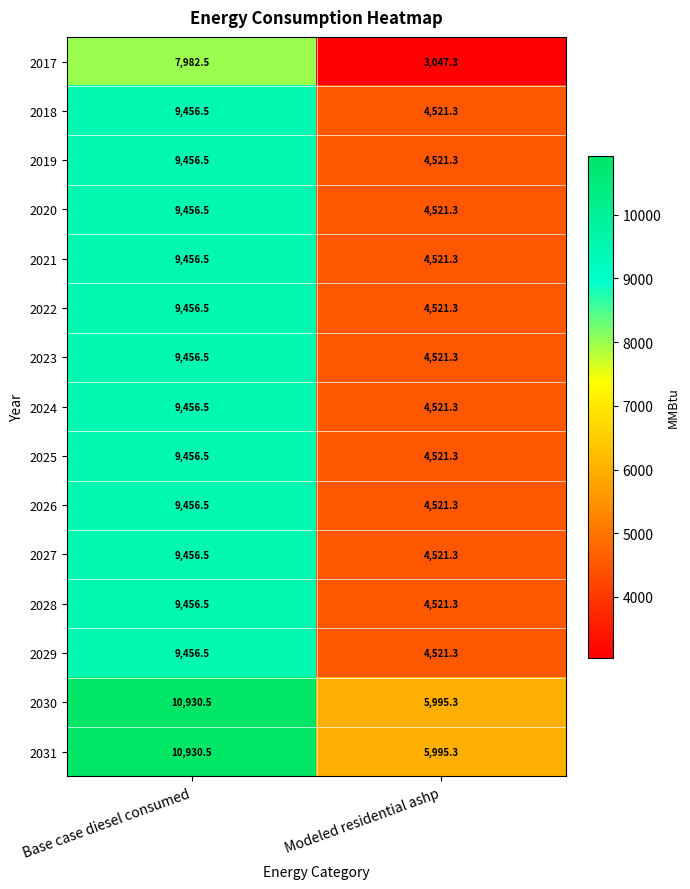

The 2027 series shows 4521.3 at Modeled residential ashp. True or false?

True